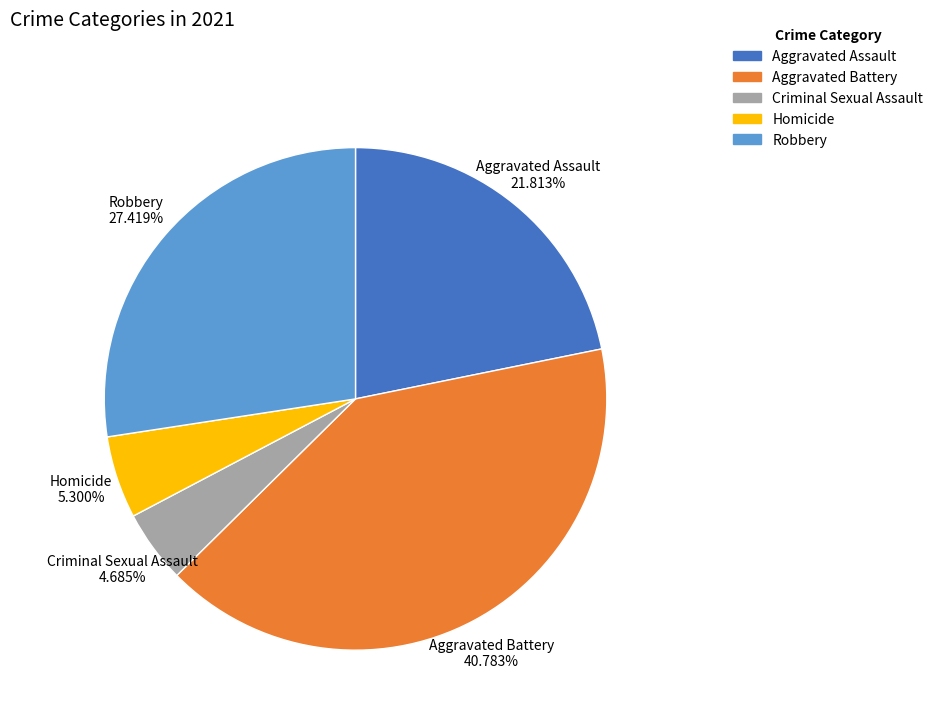

Is there a majority slice in this chart?

No